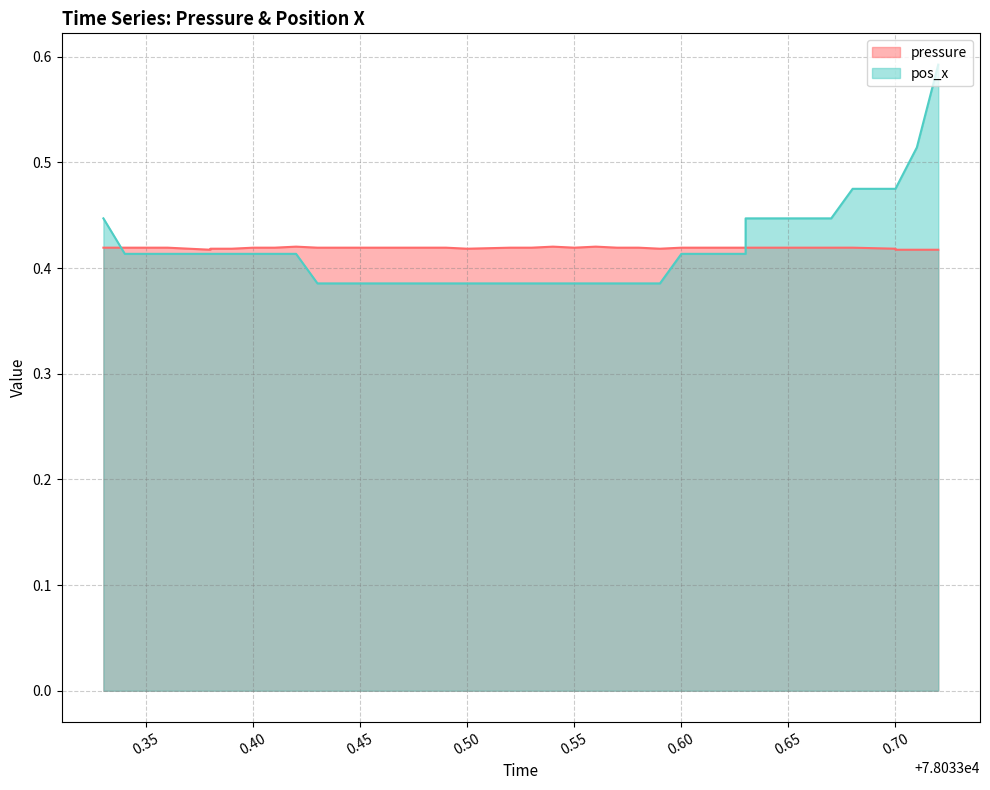

What is the label of the 18th point from the left?

0.50